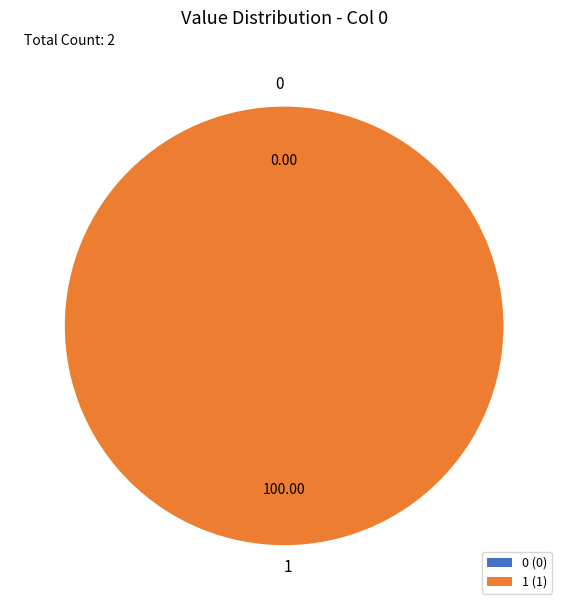

Combined, what portion of the pie is 1 and 0?

100.0%